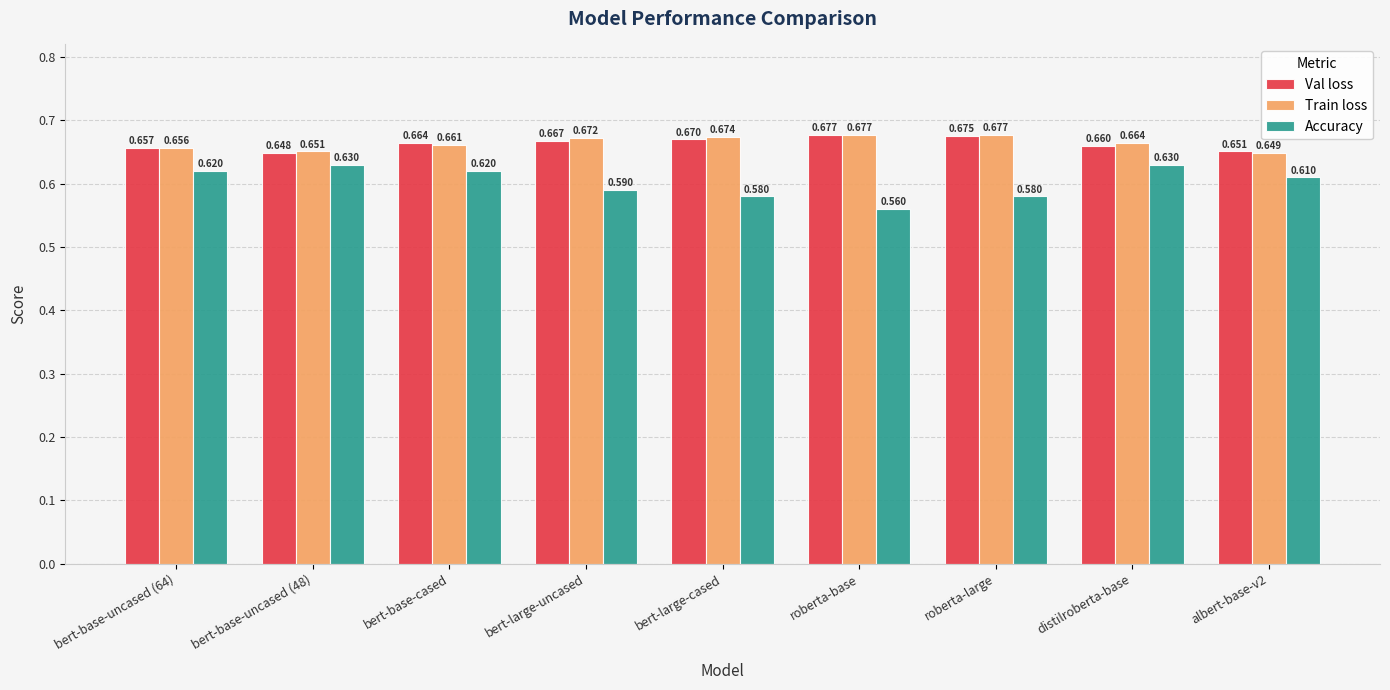

At bert-base-cased, list the series in order from smallest to largest.

Accuracy, Train loss, Val loss